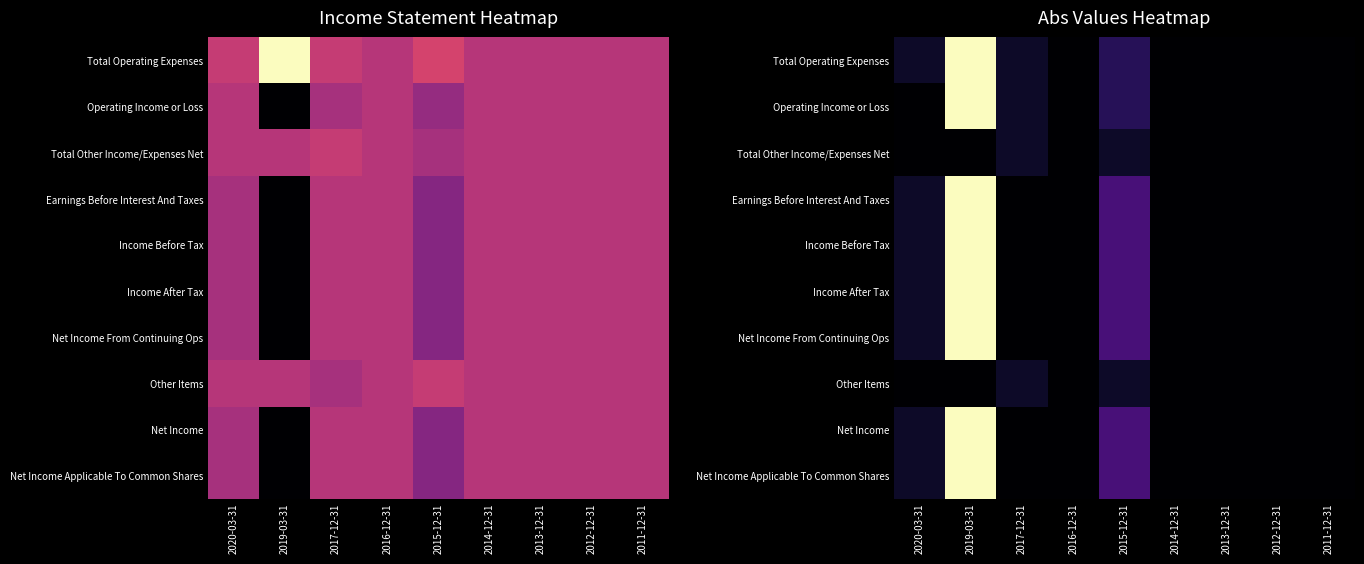

How many data points does each series have?

9